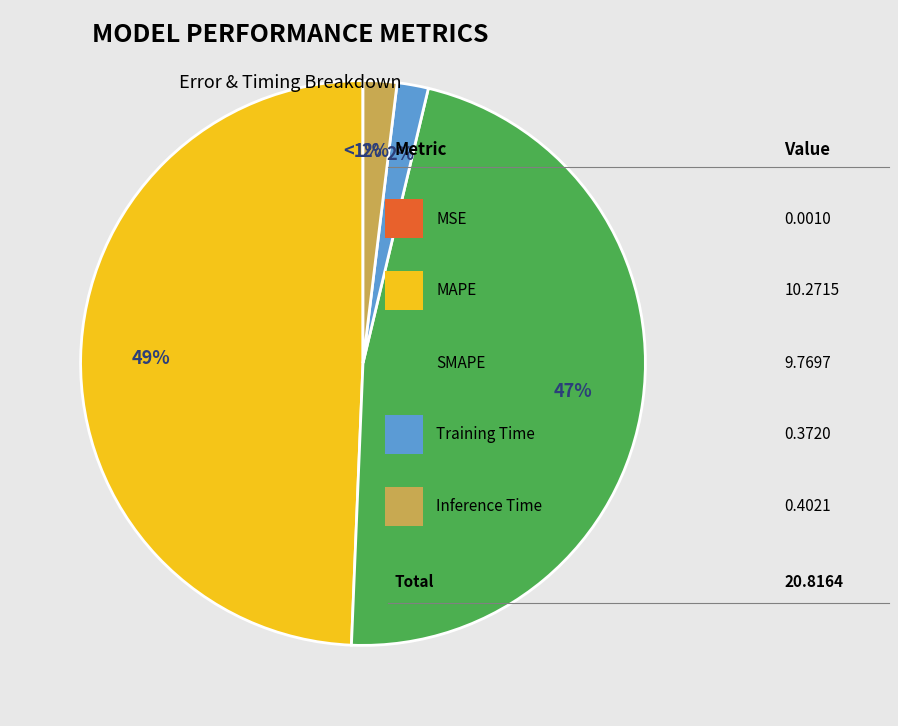

Is there a majority slice in this chart?

No